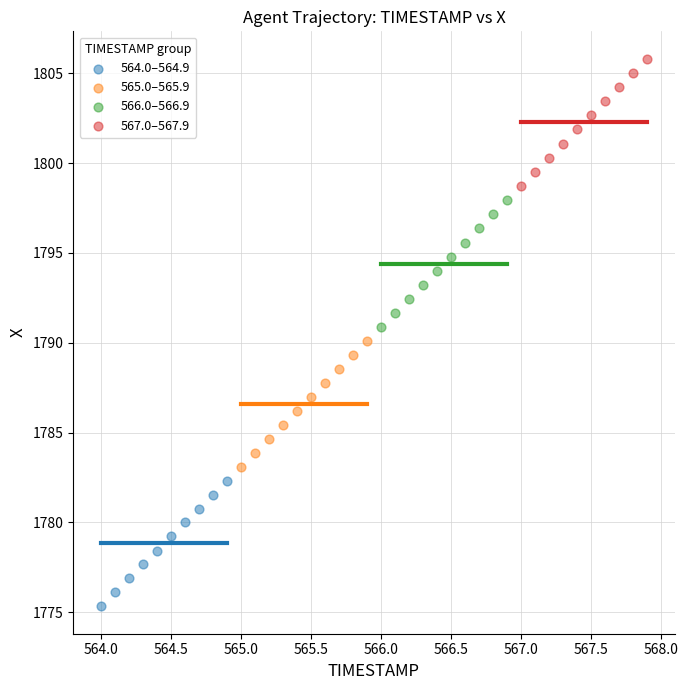

Which series has the widest spread of Y values?

567.0–567.9